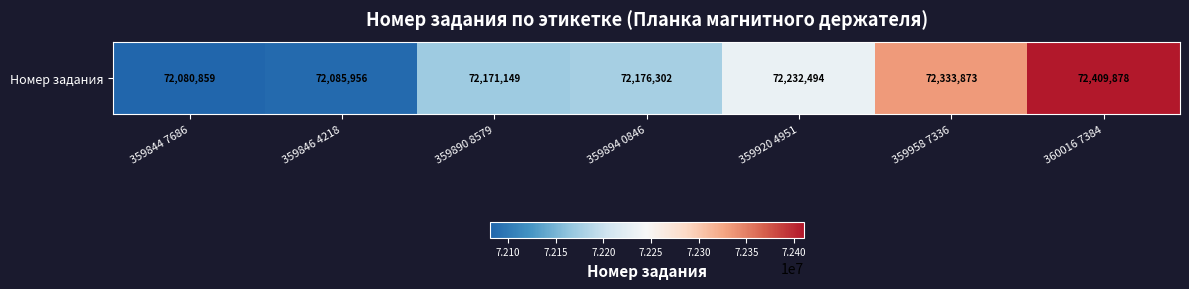

Approximately how many times larger is the value at 359894 0846 compared to 359844 7686?

1.0